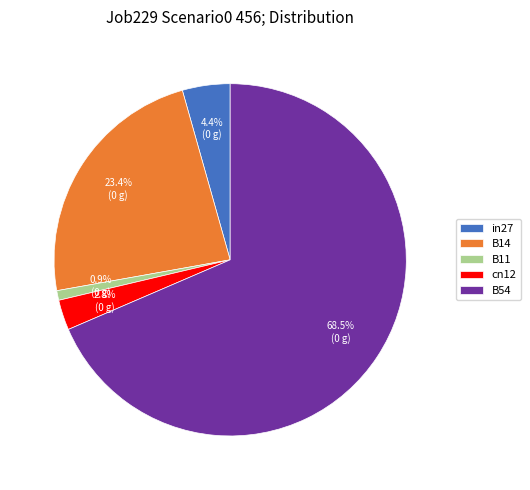

Which slice represents more than half of the pie?

B54